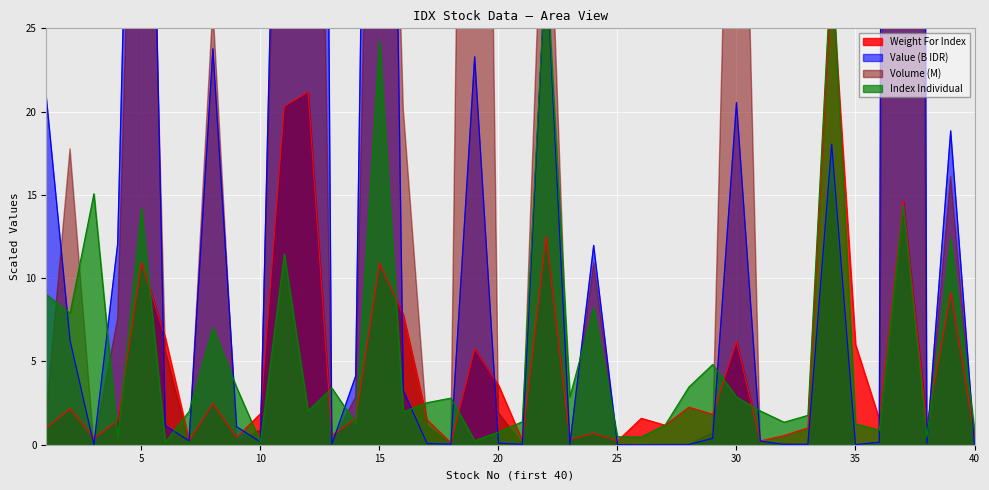

Between 9 and 20, which is larger?

20